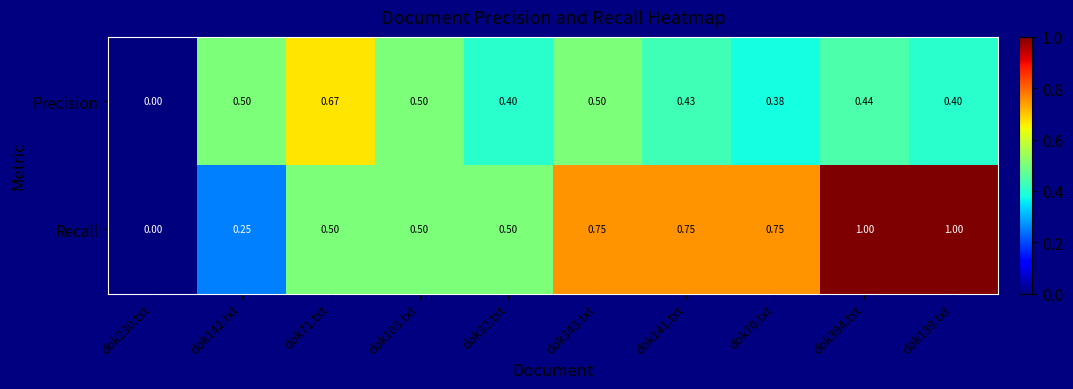

Which series has the largest total across all categories?

Recall